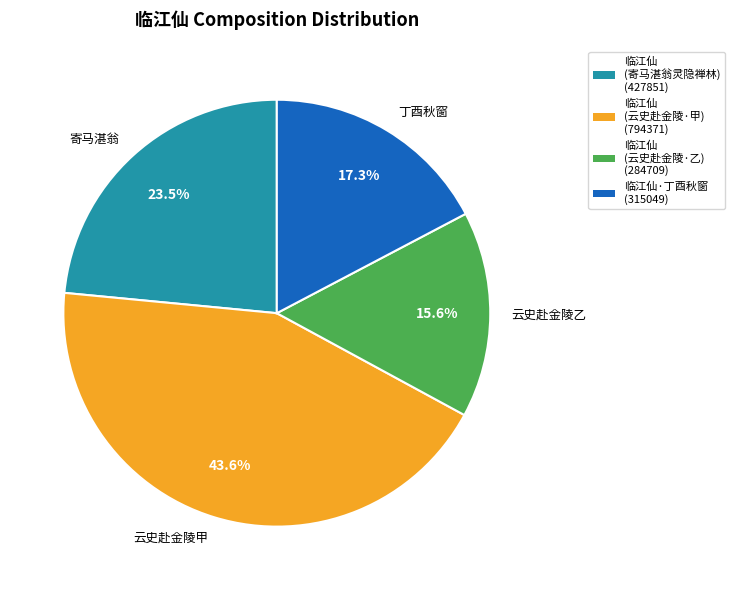

To the nearest percent, what is the average slice percentage?

25%